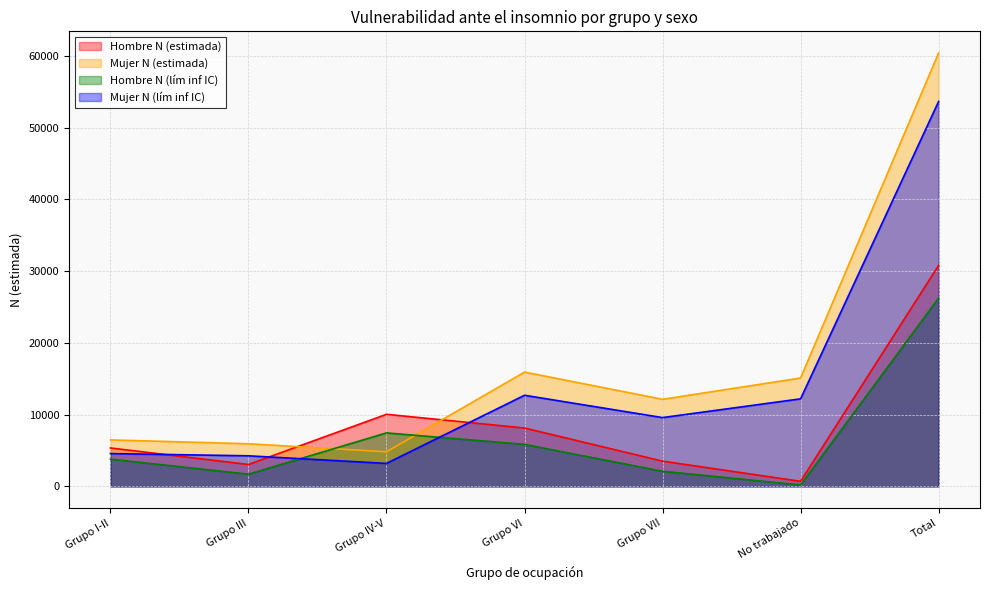

What is the label of the 3rd point from the left?

Grupo IV-V